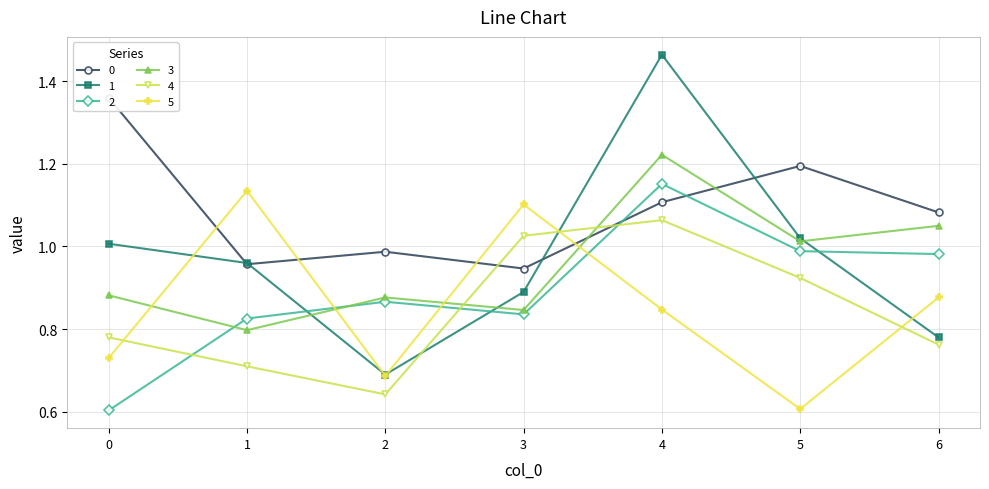

What is the minimum value shown in the chart?

0.6